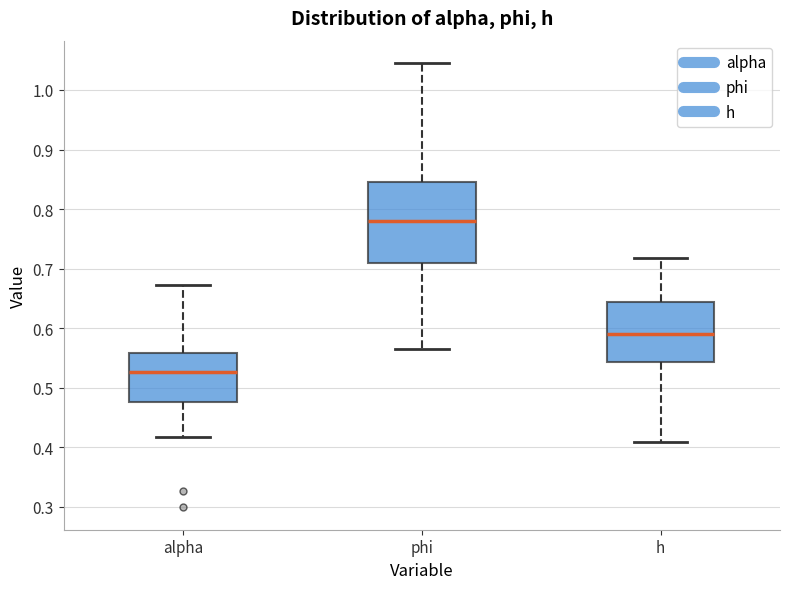

Reading left to right, transcribe this box plot: for each box, give where its median line is, the range the box spans, and where its two whiskers end, as read against the y-axis. The values are not printed on the chart, so give them approximately, as read against the axis.

alpha: median 0.53, box 0.48 to 0.56, whiskers 0.42 to 0.67
phi: median 0.78, box 0.71 to 0.85, whiskers 0.57 to 1.05
h: median 0.59, box 0.54 to 0.64, whiskers 0.41 to 0.72